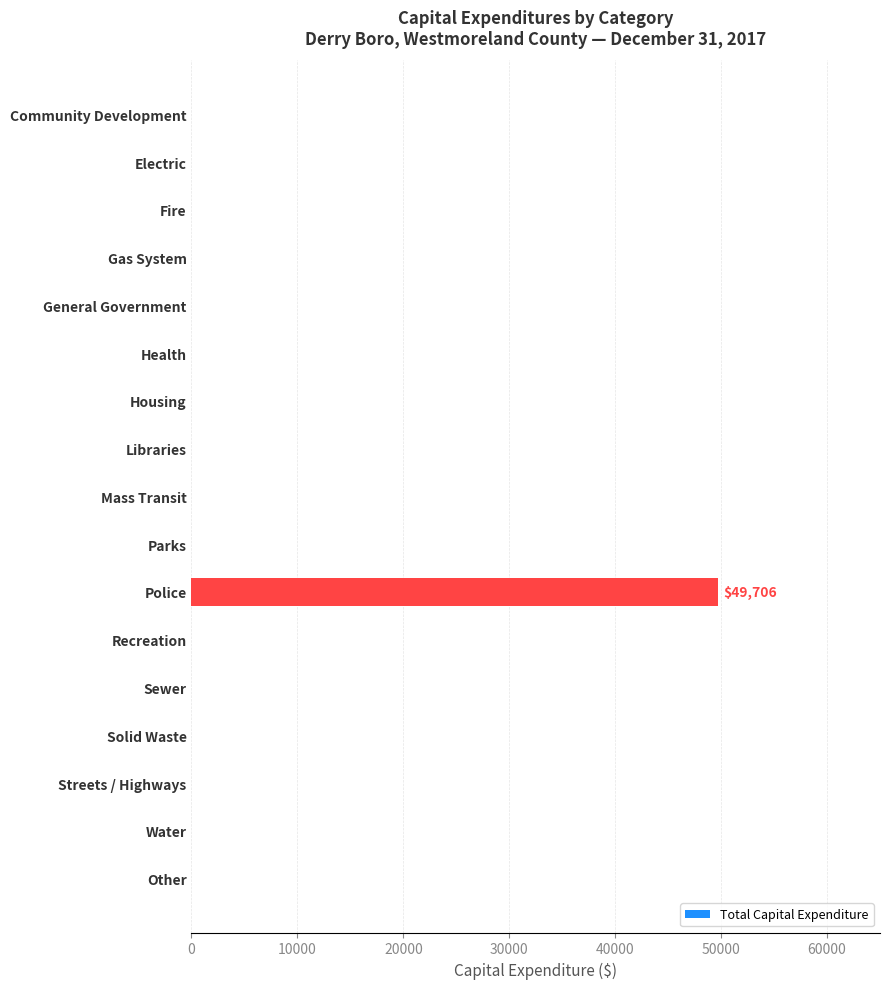

Which category has the highest value across all series?

Police